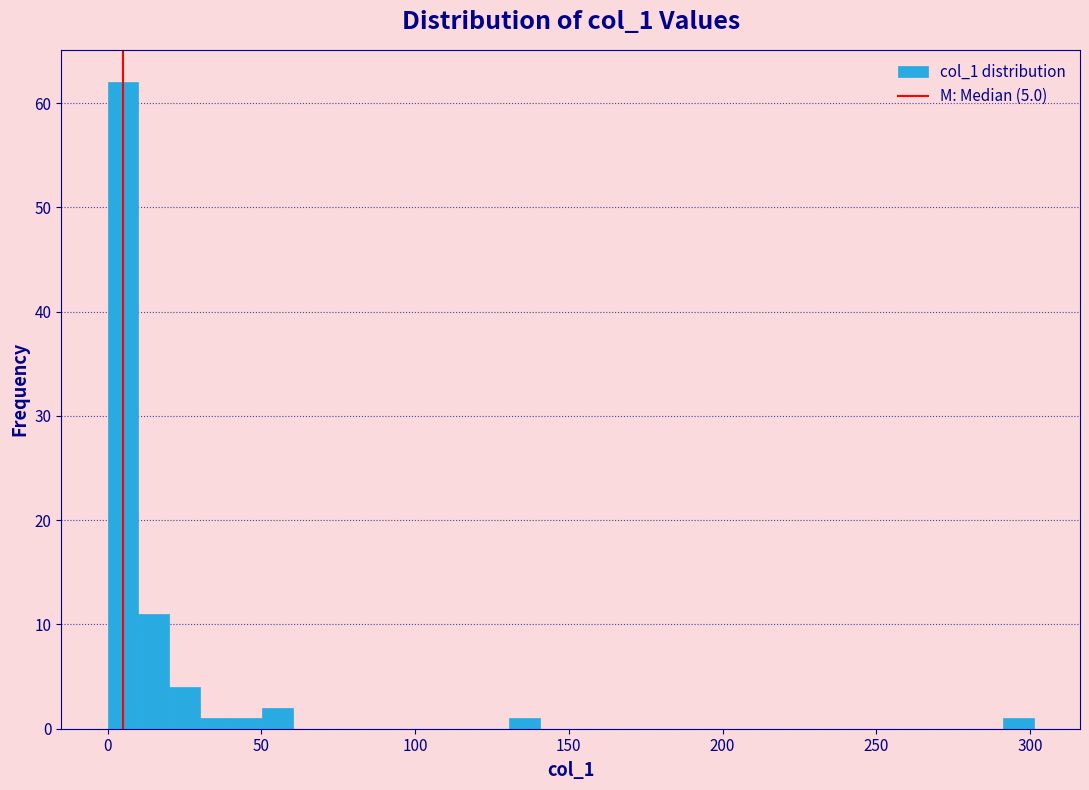

Around what value on the x-axis is the tallest bar? Give the approximate position of its centre, as read against the axis.

5